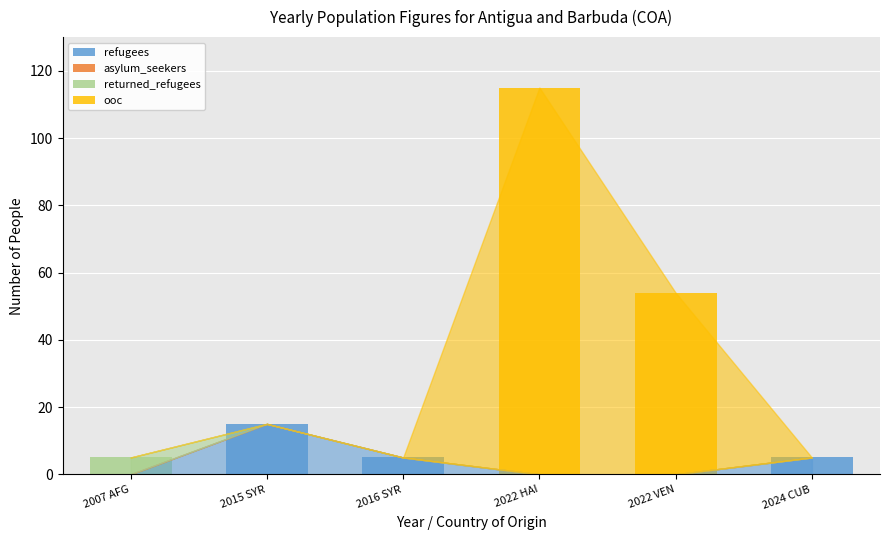

What is the approximate value of refugees at 2015 SYR?

15